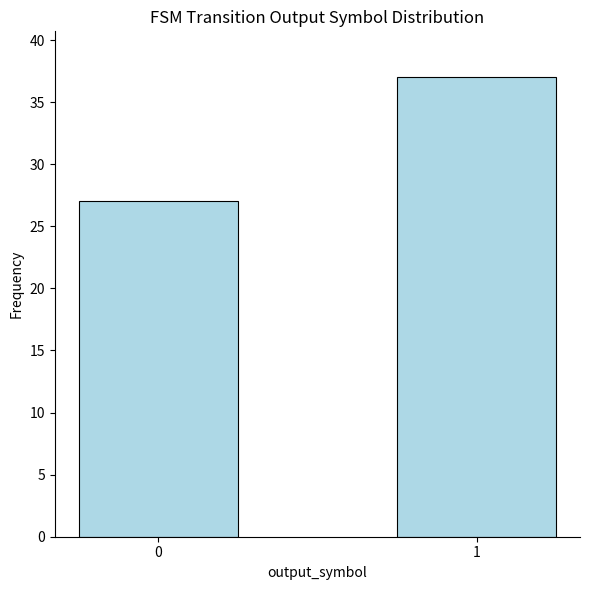

Count the values in the range 27 to 37.

2